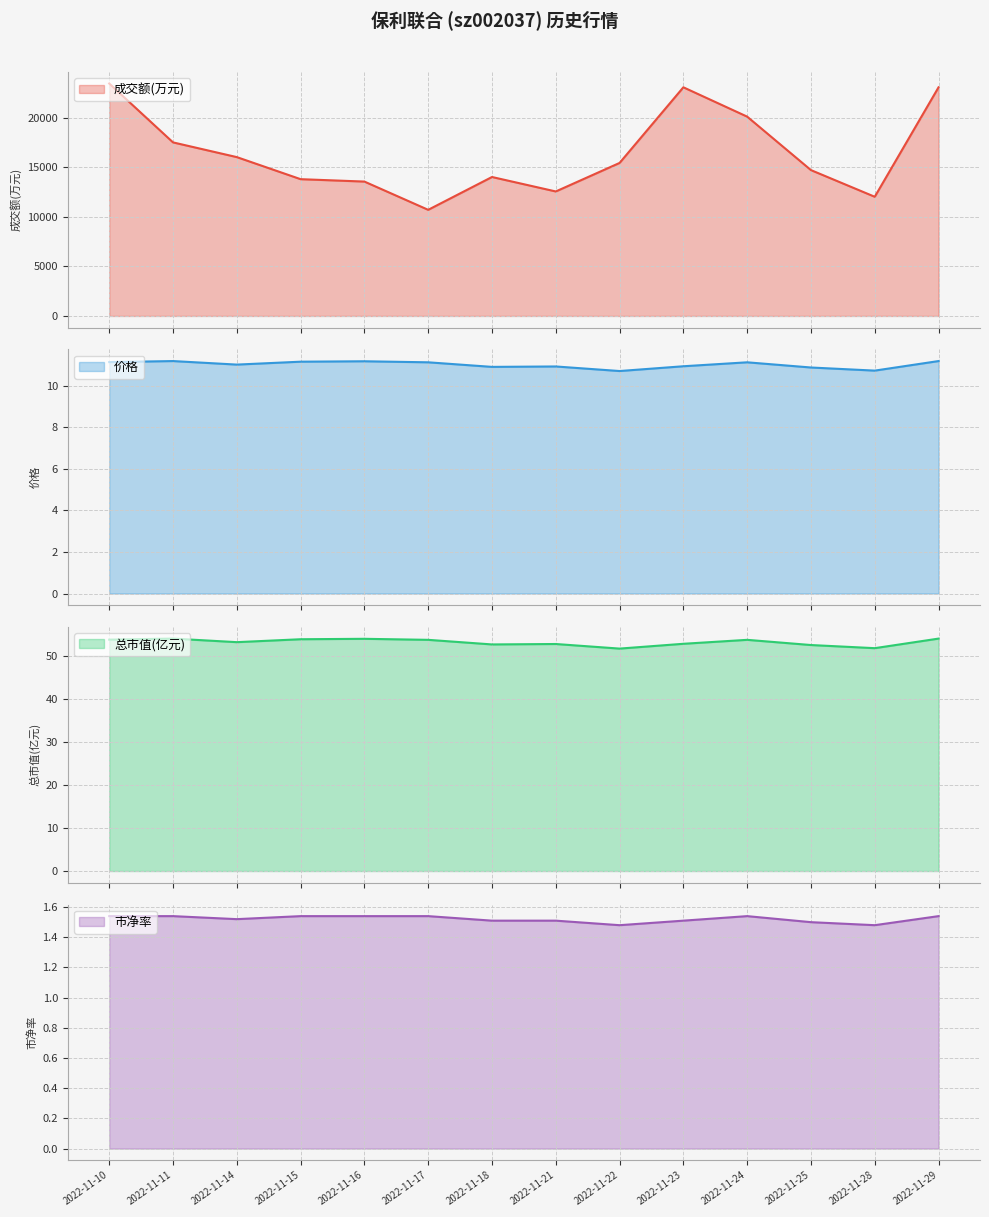

What are all the series names shown in the legend?

成交额(万元), 价格, 总市值(亿元), 市净率